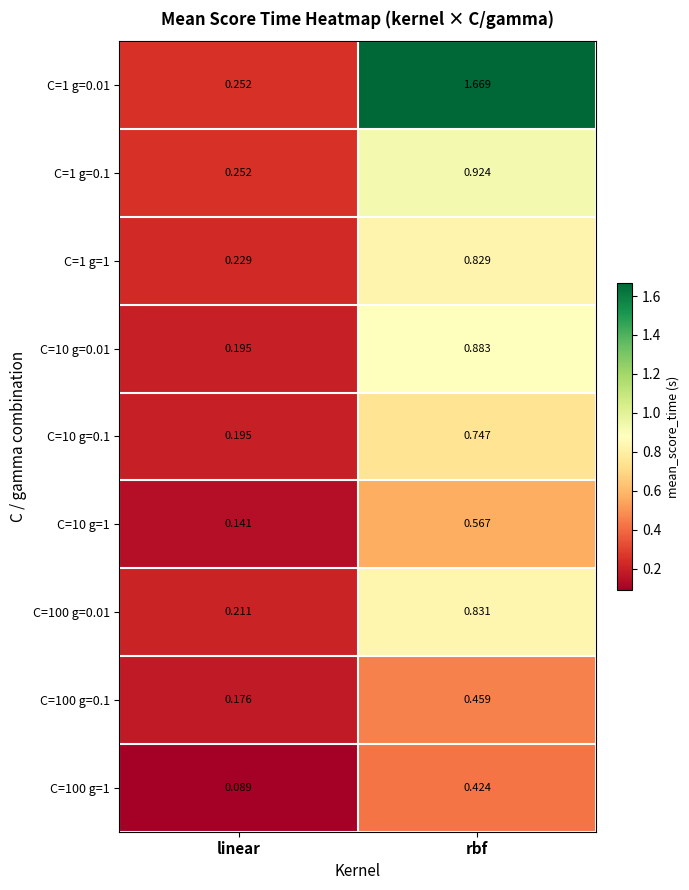

At how many categories does at least one series exceed 0?

2